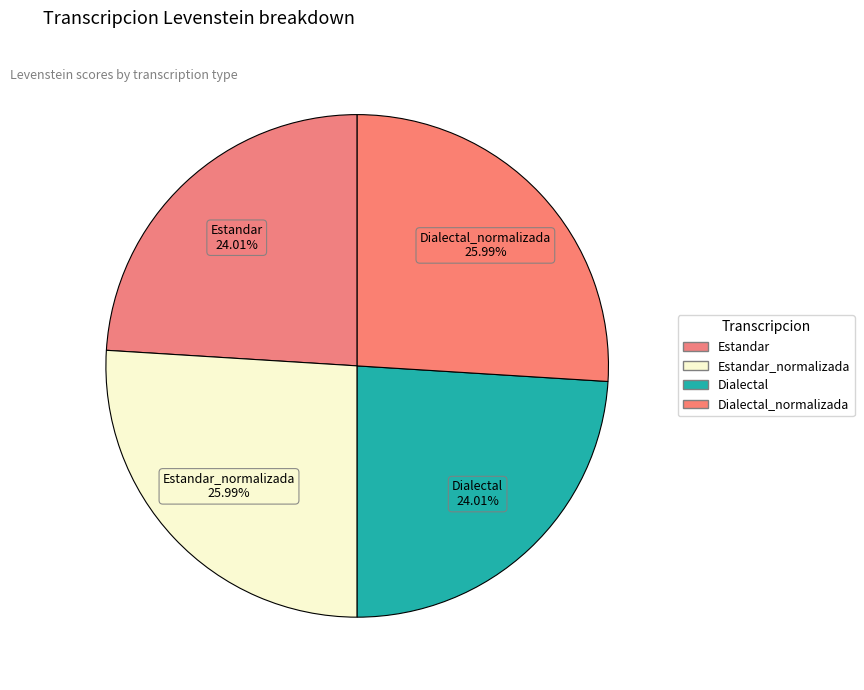

True or false: Dialectal accounts for 24% of the total.

True